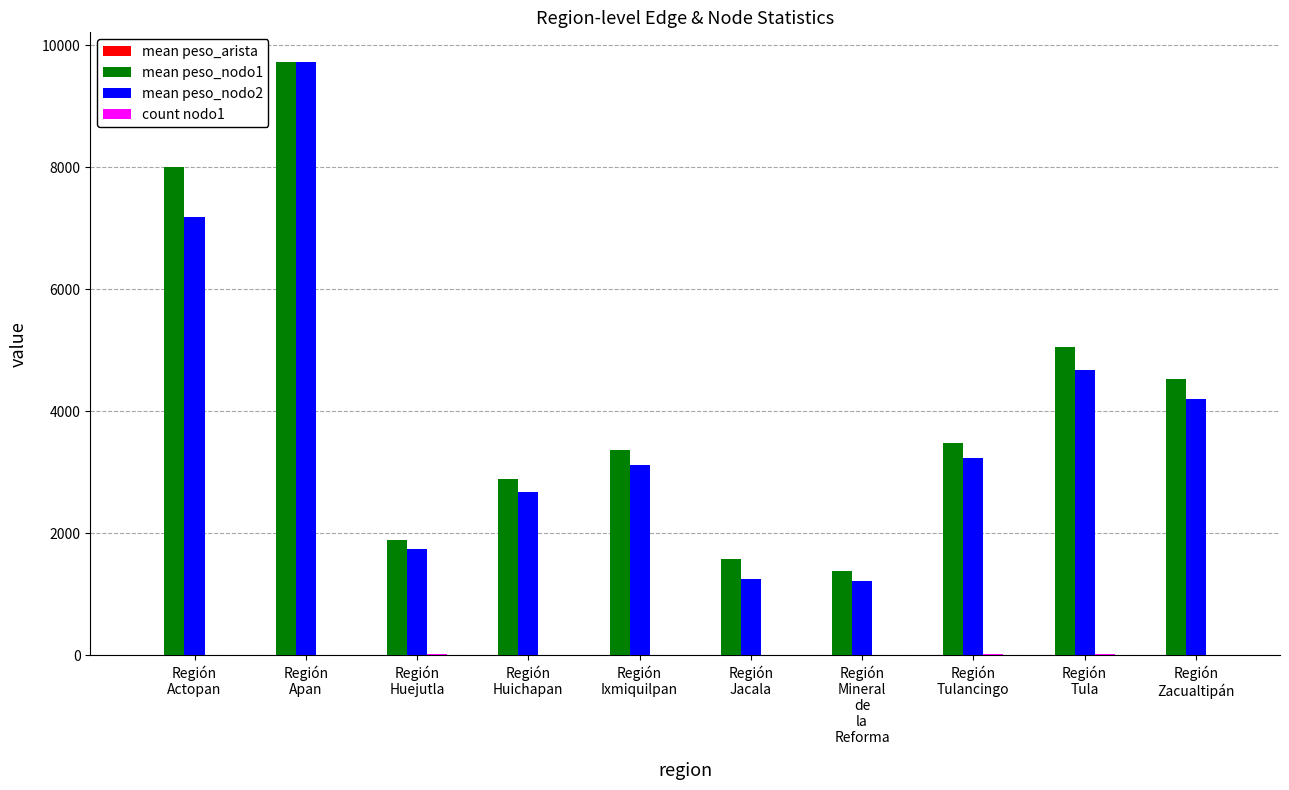

The mean peso_nodo1 series shows 16838.7 at Región
Apan. True or false?

False